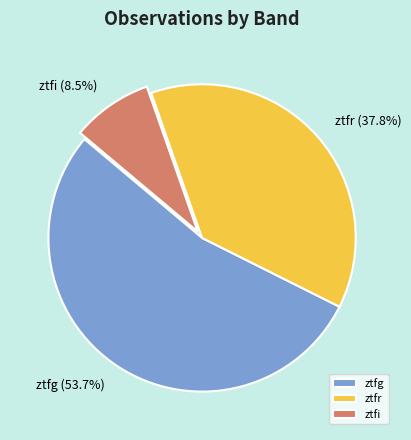

True or false: ztfr accounts for 24% of the total.

False